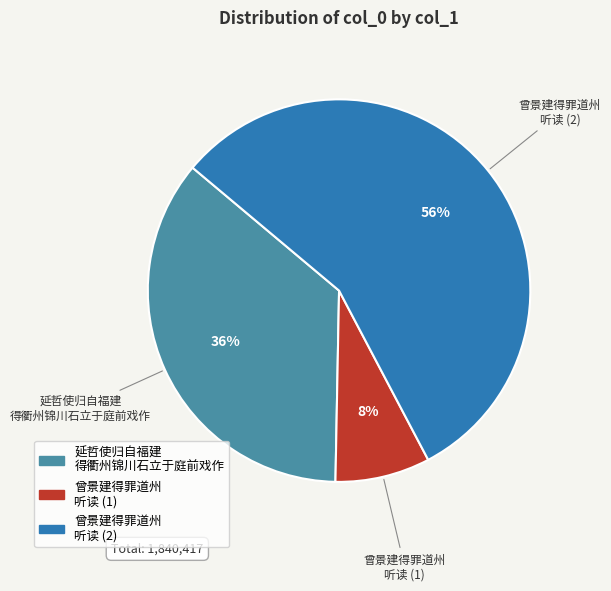

Does any single category account for the majority?

Yes